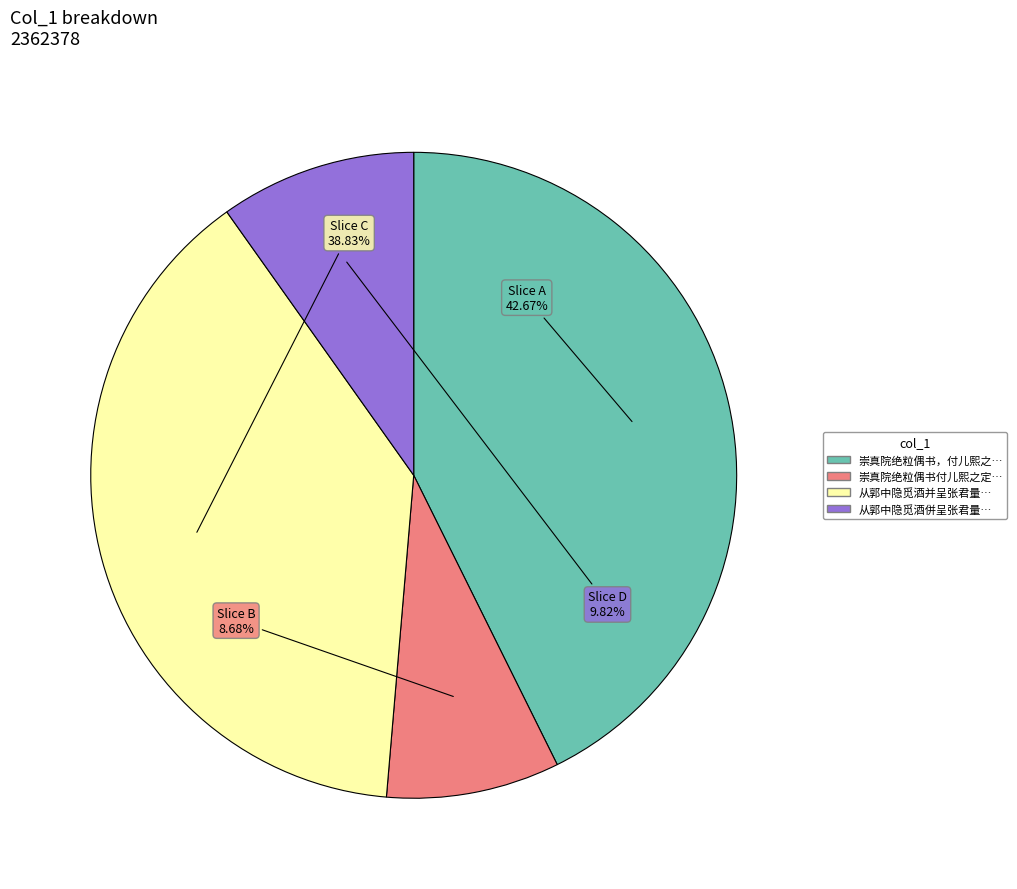

To the nearest percent, what is the average slice percentage?

25%